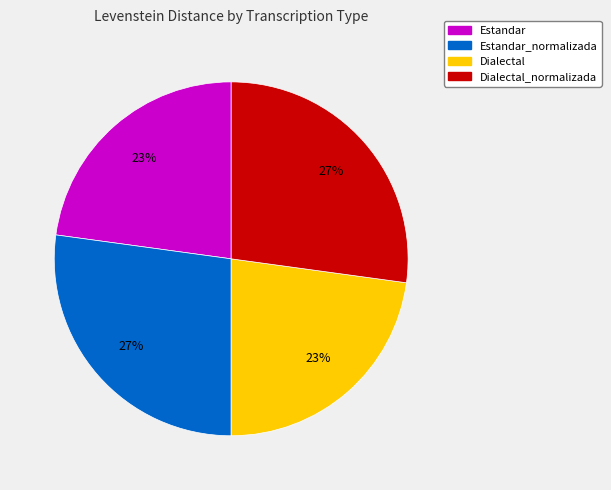

To the nearest percent, what percentage of the pie is Dialectal?

23%